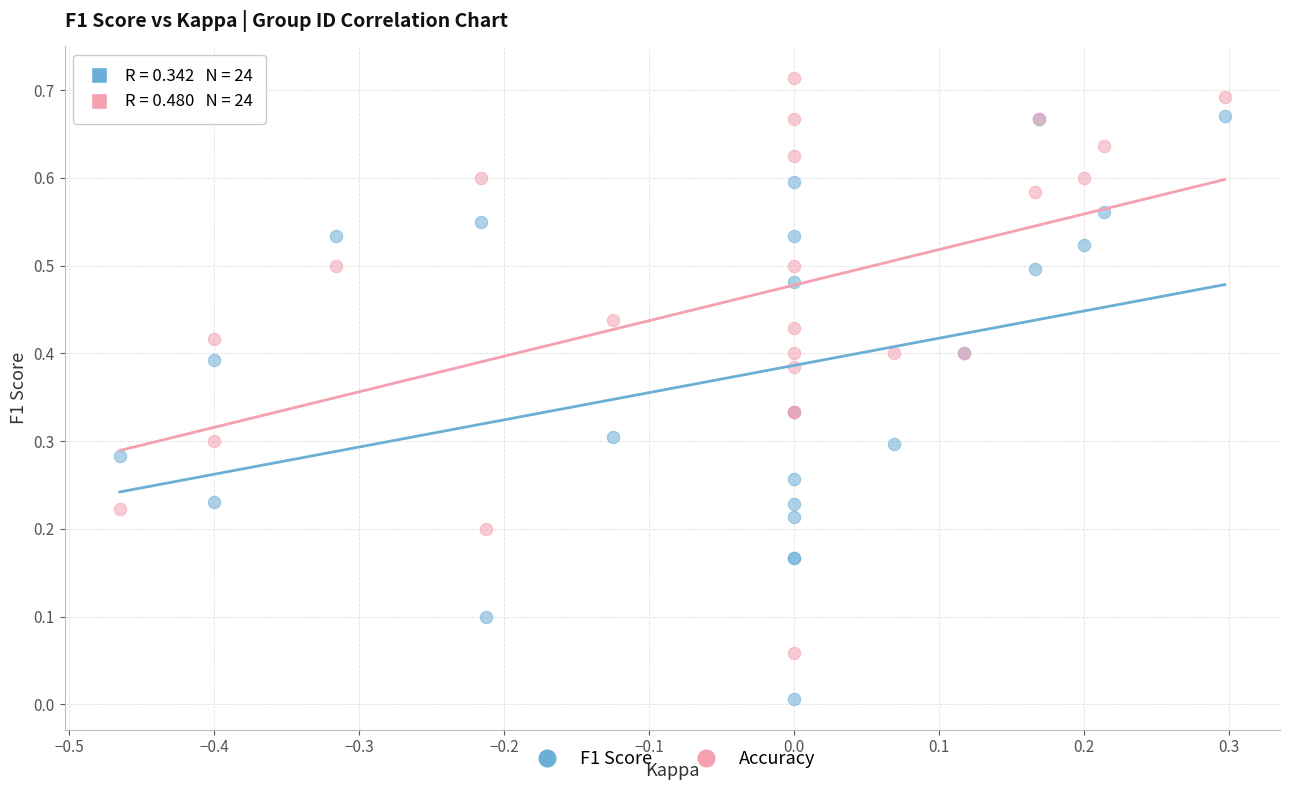

Which series has the largest Y range (max minus min)?

F1 Score